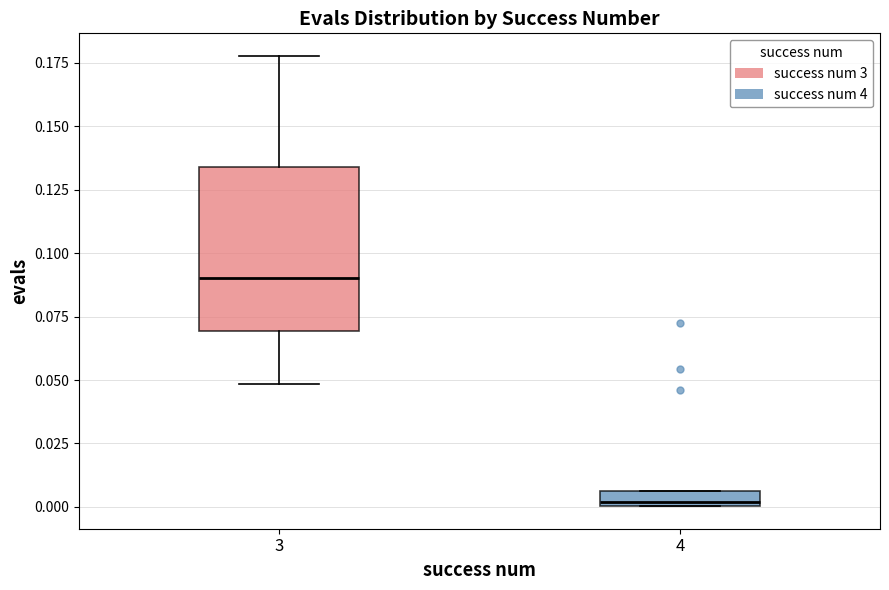

Where does the median line of the box at x = 3 sit on the y-axis? The values are not printed on the chart, so give them approximately, as read against the axis.

0.090